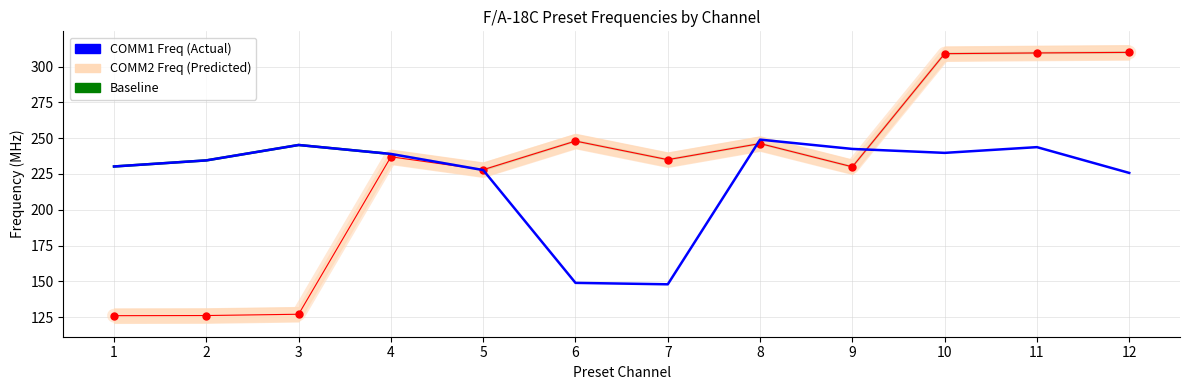

At which category is the sum across all series the highest?

11